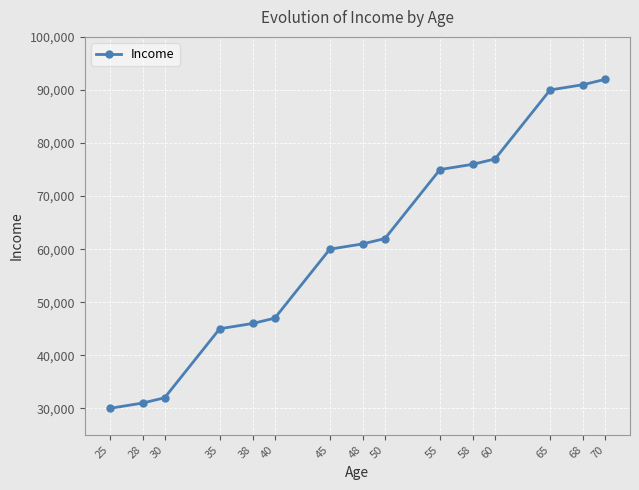

What is the value of the 8th point from the left?

61000